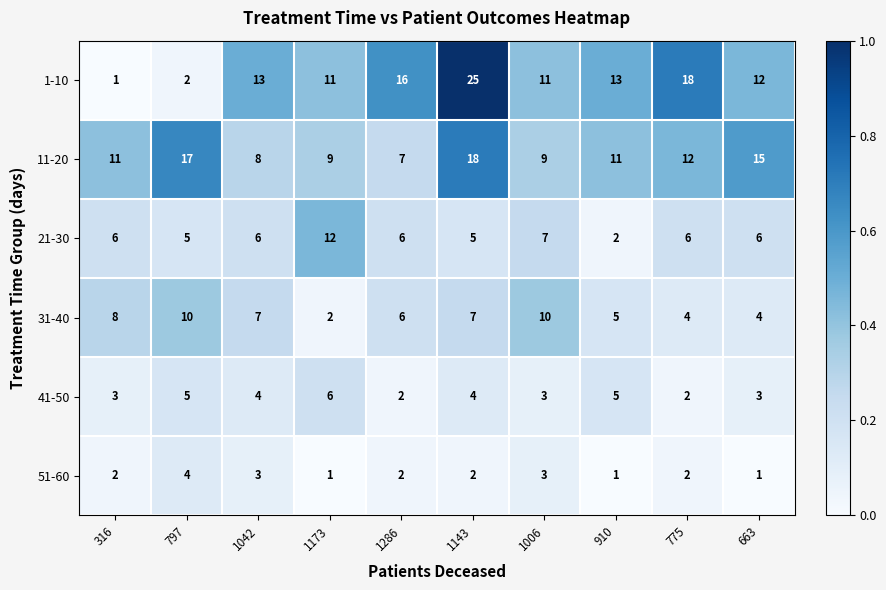

At 1143, list the series in order from largest to smallest.

1-10, 11-20, 31-40, 21-30, 41-50, 51-60